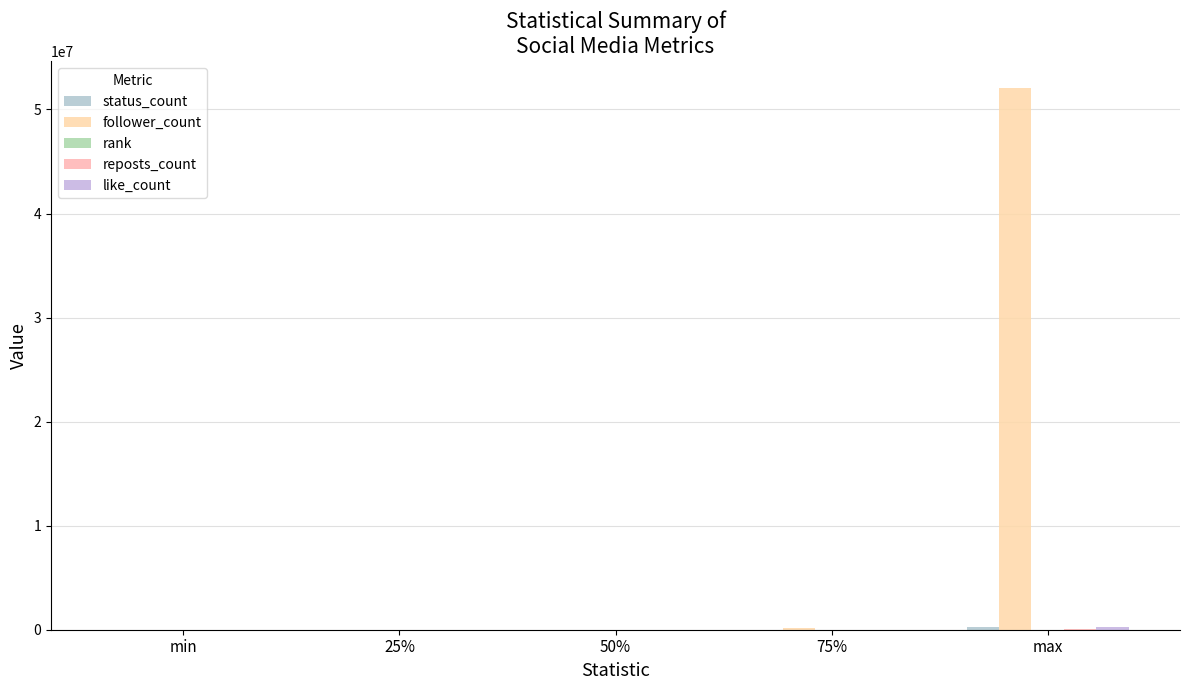

What is the total value across all series at 25%?

917.0